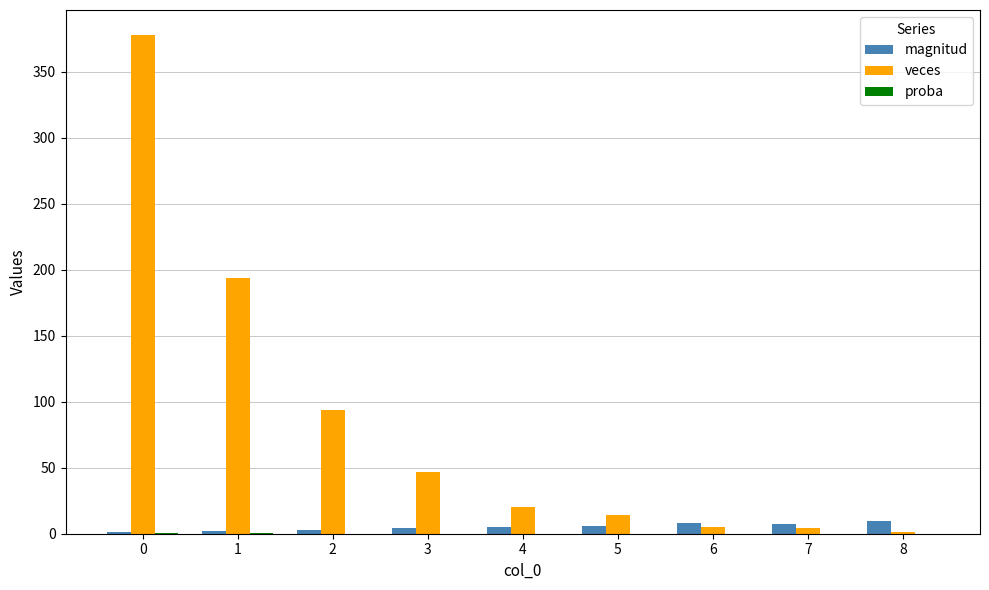

Which series has the widest spread of values?

veces